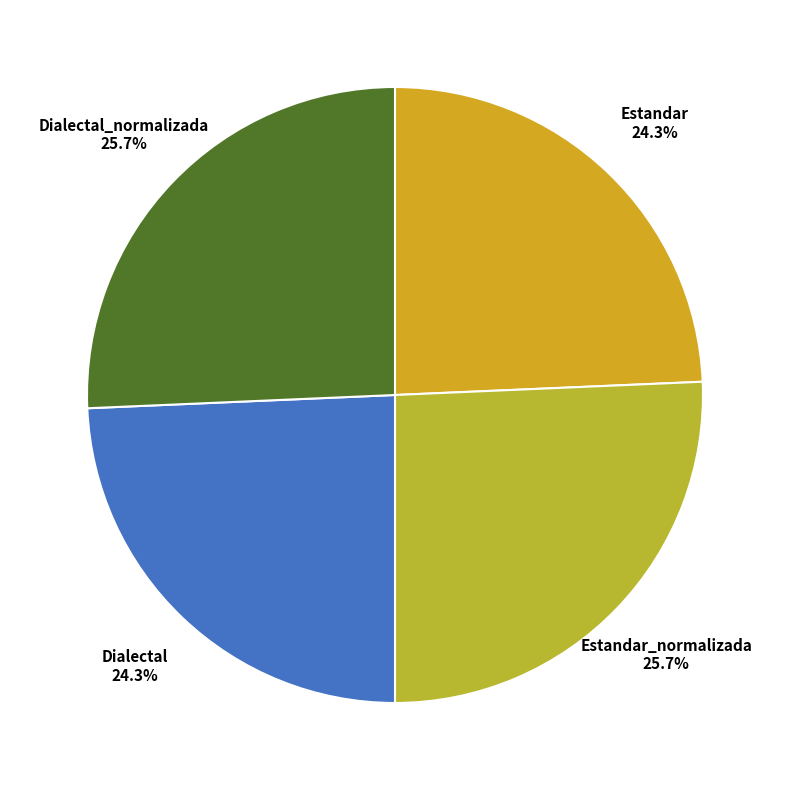

Is the sum of Dialectal_normalizada and Estandar_normalizada greater than half?

Yes